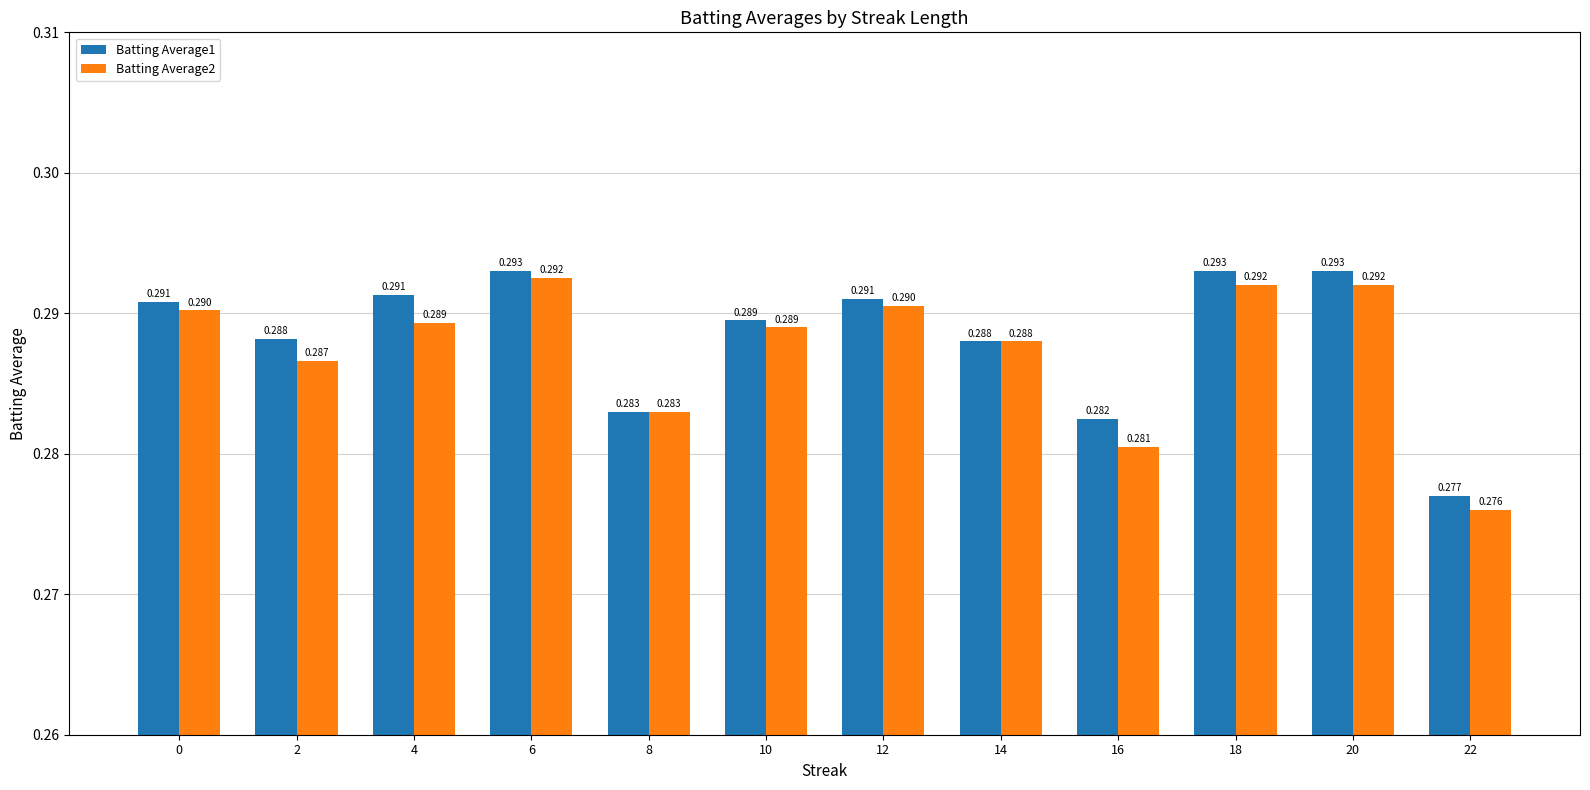

How many Batting Average1 values are between 0 and 1?

12